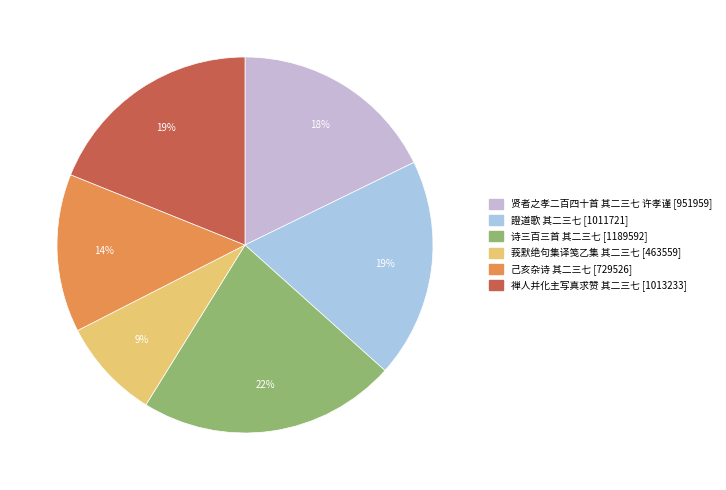

How many segments does this pie chart have?

6